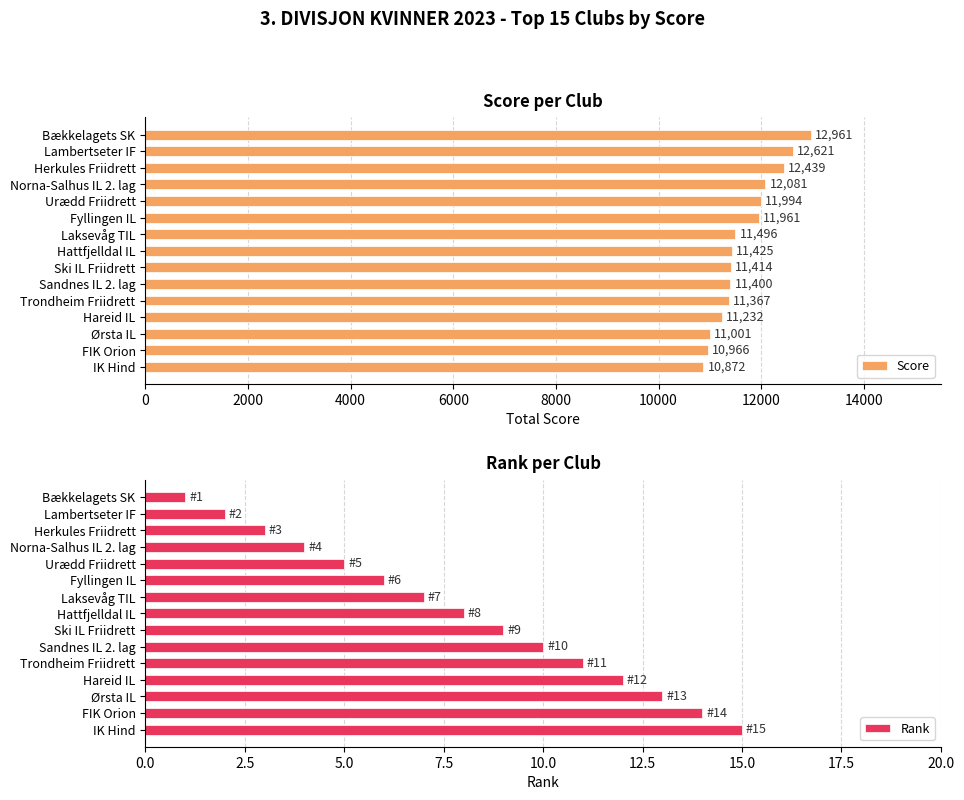

What is the difference between the Rank values at Ørsta IL and Sandnes IL 2. lag?

3